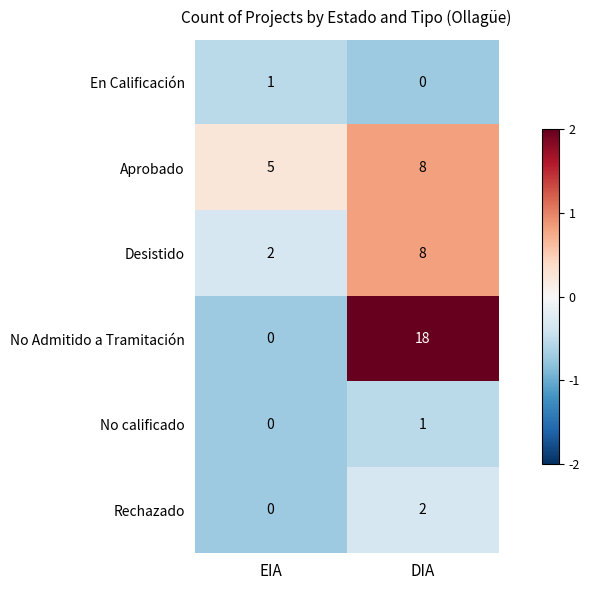

Reading left to right, what are all the values shown in this chart?

En Calificación: 1	0
Aprobado: 5	8
Desistido: 2	8
No Admitido a Tramitación: 0	18
No calificado: 0	1
Rechazado: 0	2